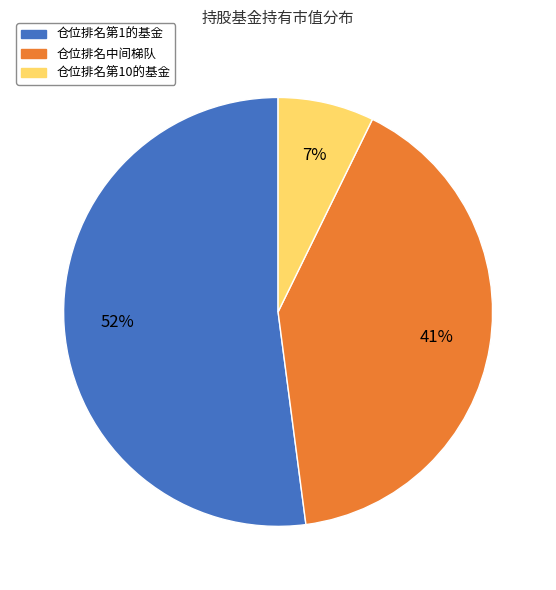

To the nearest percent, what is the difference between the largest and smallest slice percentages?

45%